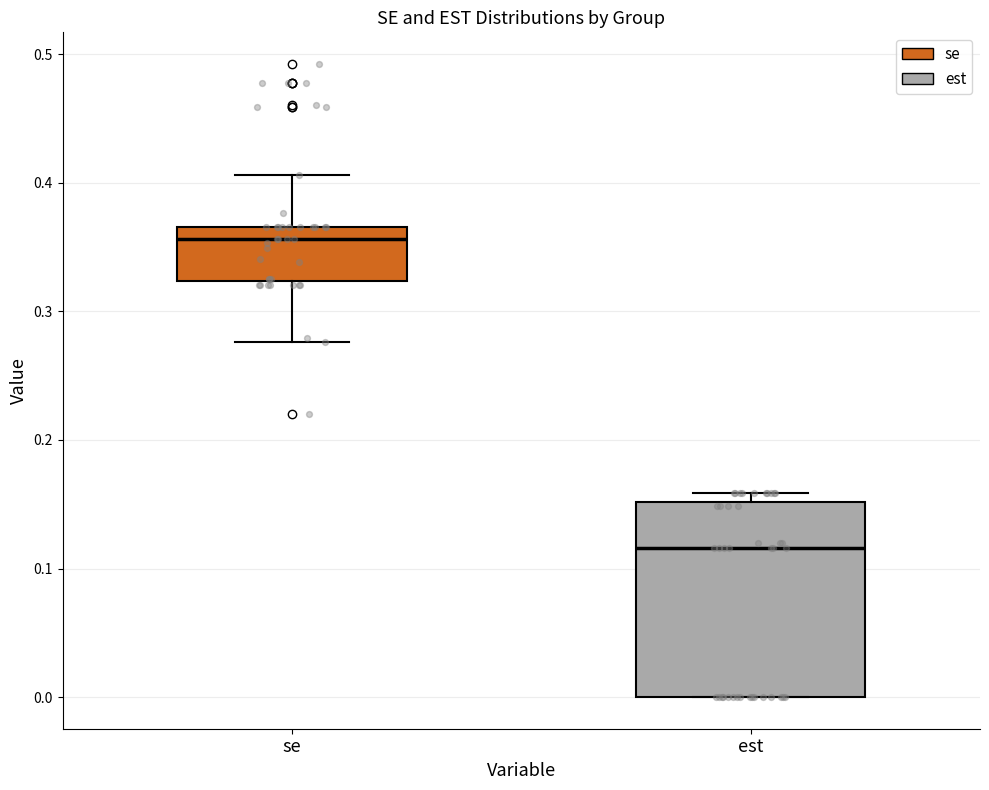

Reading left to right, transcribe this box plot: for each box, give where its median line is, the range the box spans, and where its two whiskers end, as read against the y-axis. The values are not printed on the chart, so give them approximately, as read against the axis.

se: median 0.36, box 0.32 to 0.37, whiskers 0.28 to 0.41
est: median 0.12, box 0.00 to 0.15, whiskers 0.00 to 0.16